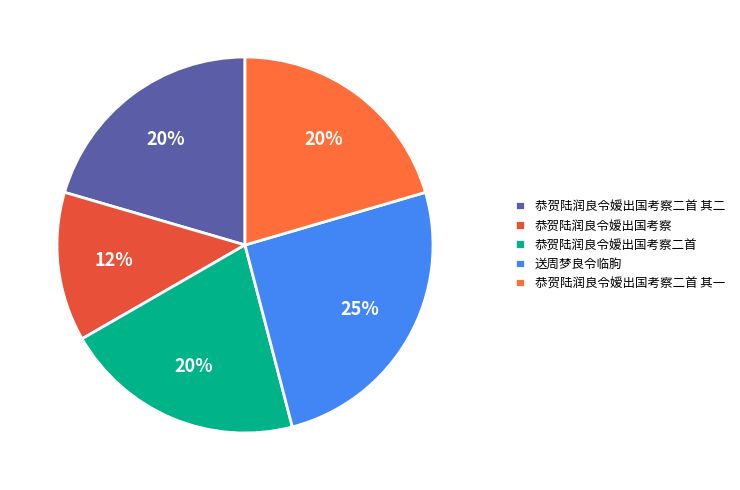

What is the total percentage of 恭贺陆润良令嫒出国考察二首 and 恭贺陆润良令嫒出国考察二首 其一?

41.2%